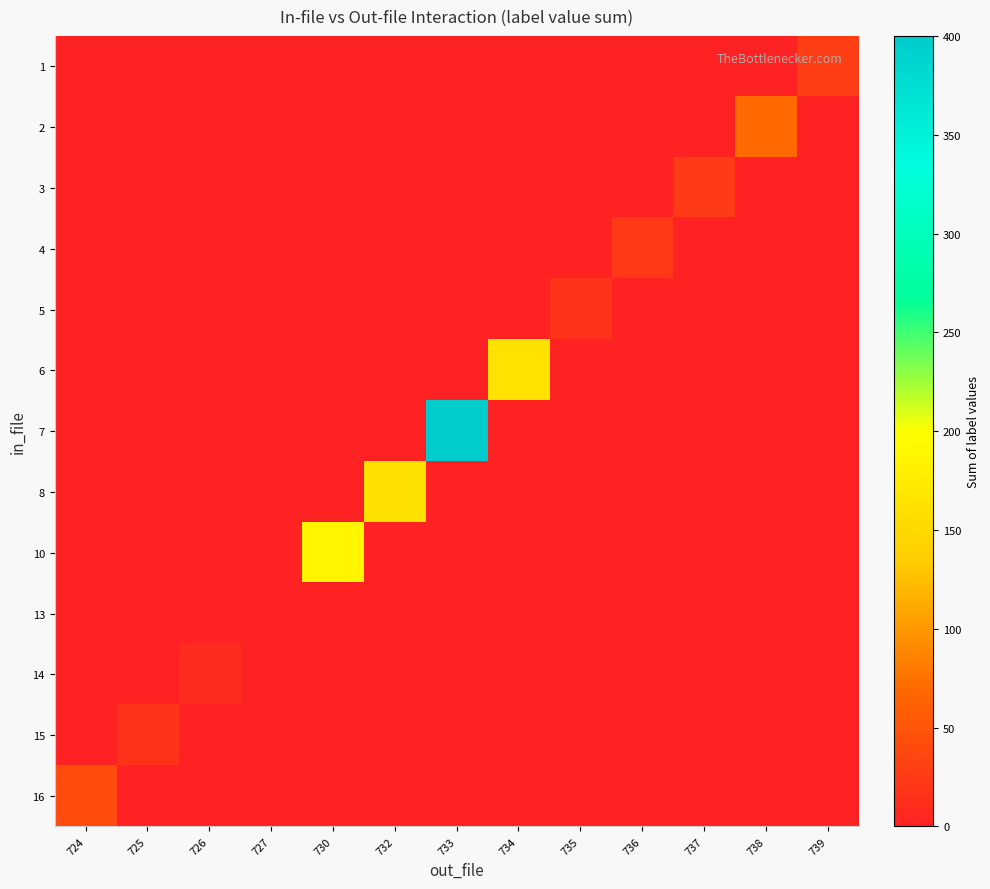

What is the maximum value shown in the chart?

400